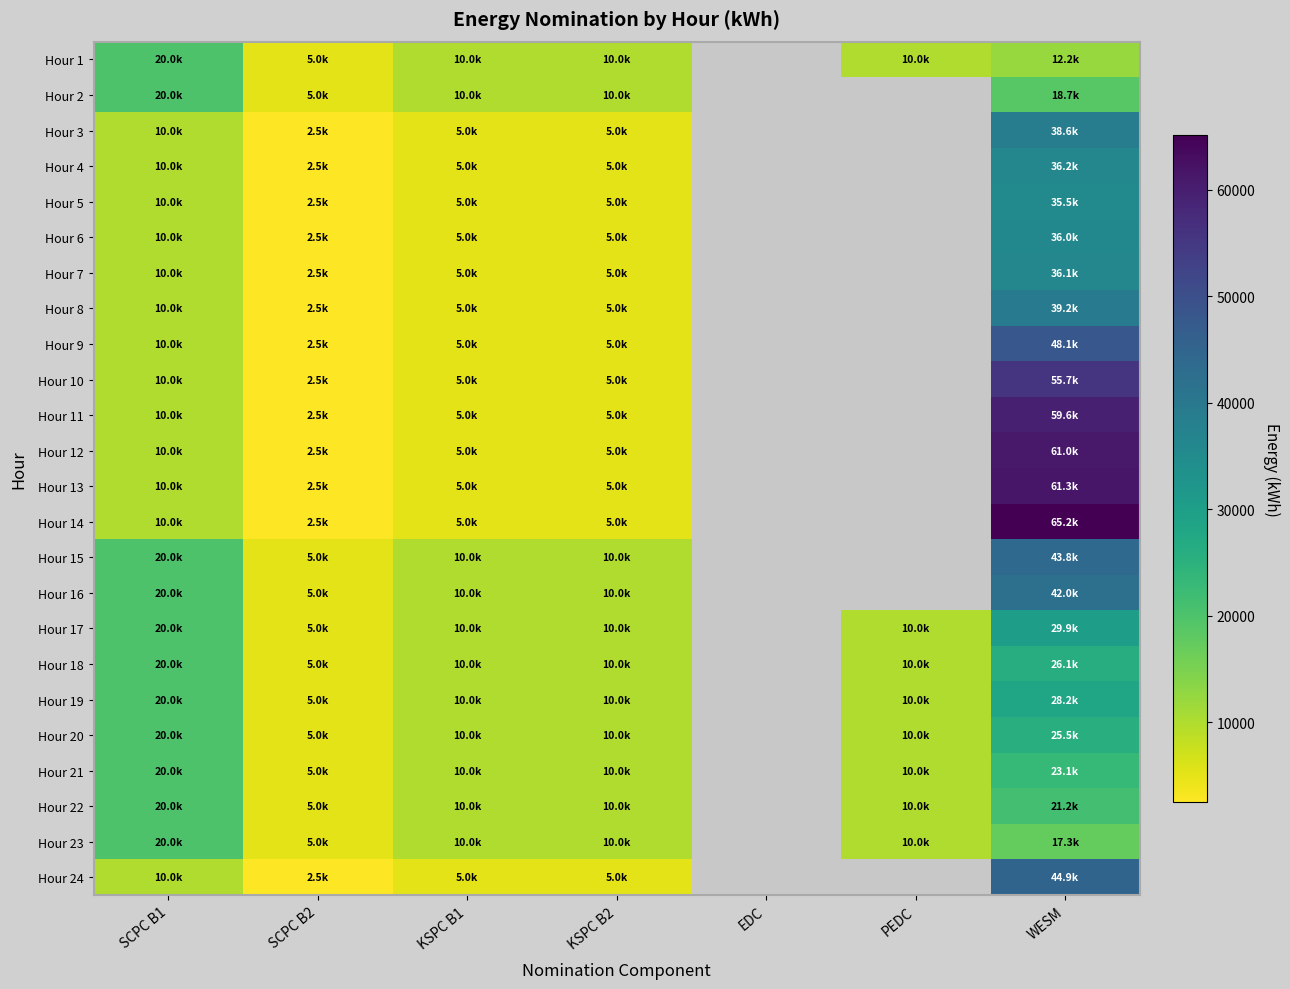

Which series has the widest spread of values?

Hour 14